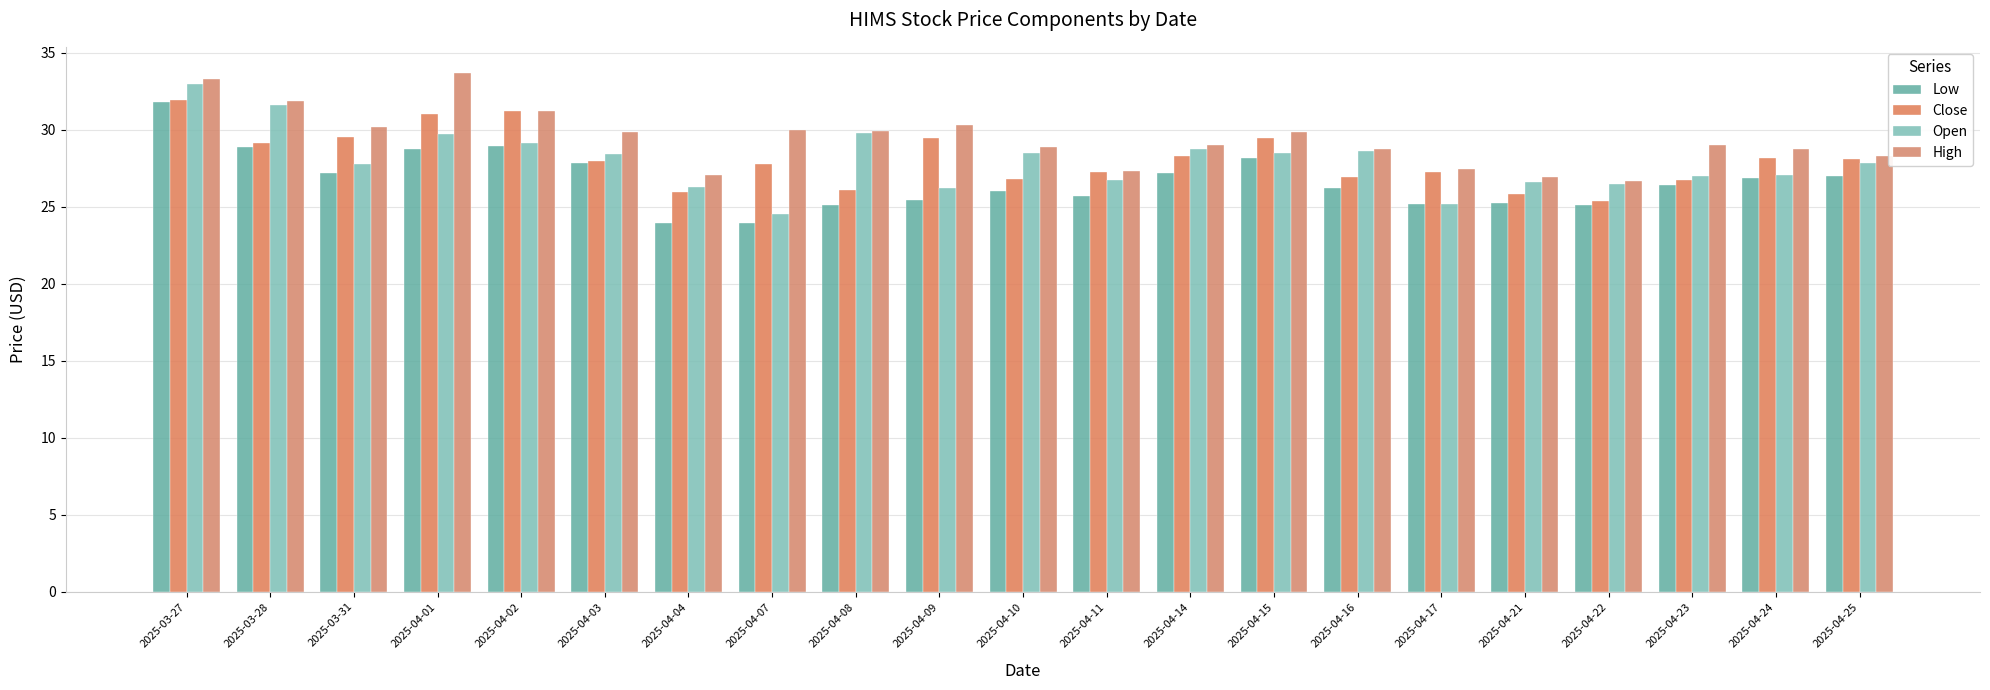

What is the minimum value for Low?

24.0